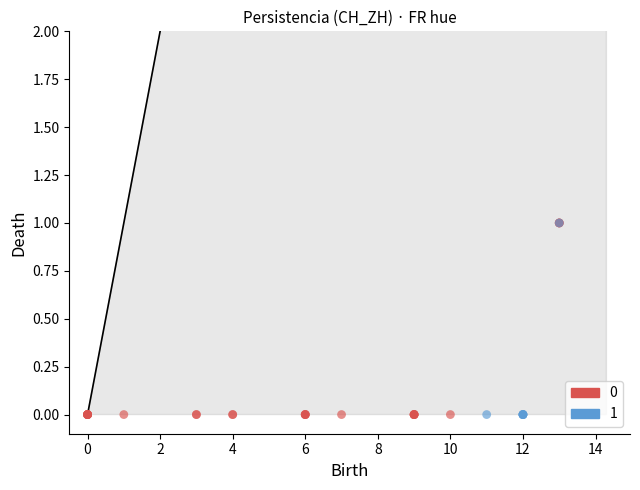

What are all the series names shown in the legend?

0, 1